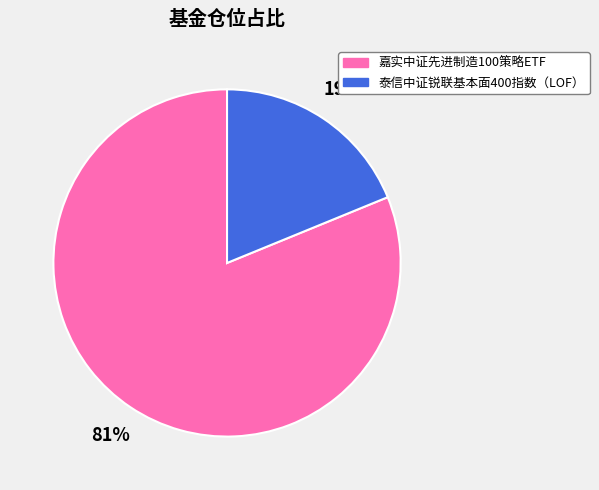

How many segments does this pie chart have?

2